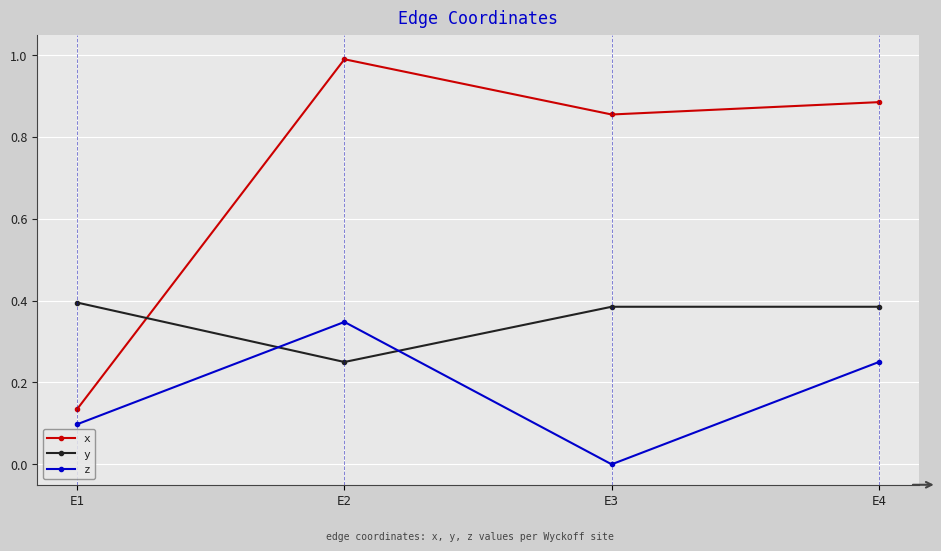

List the series in order of their overall mean, highest first.

x, y, z